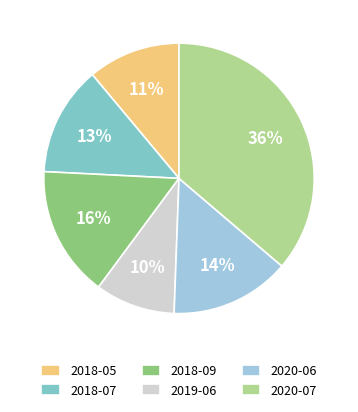

Which slice is the smallest?

2019-06